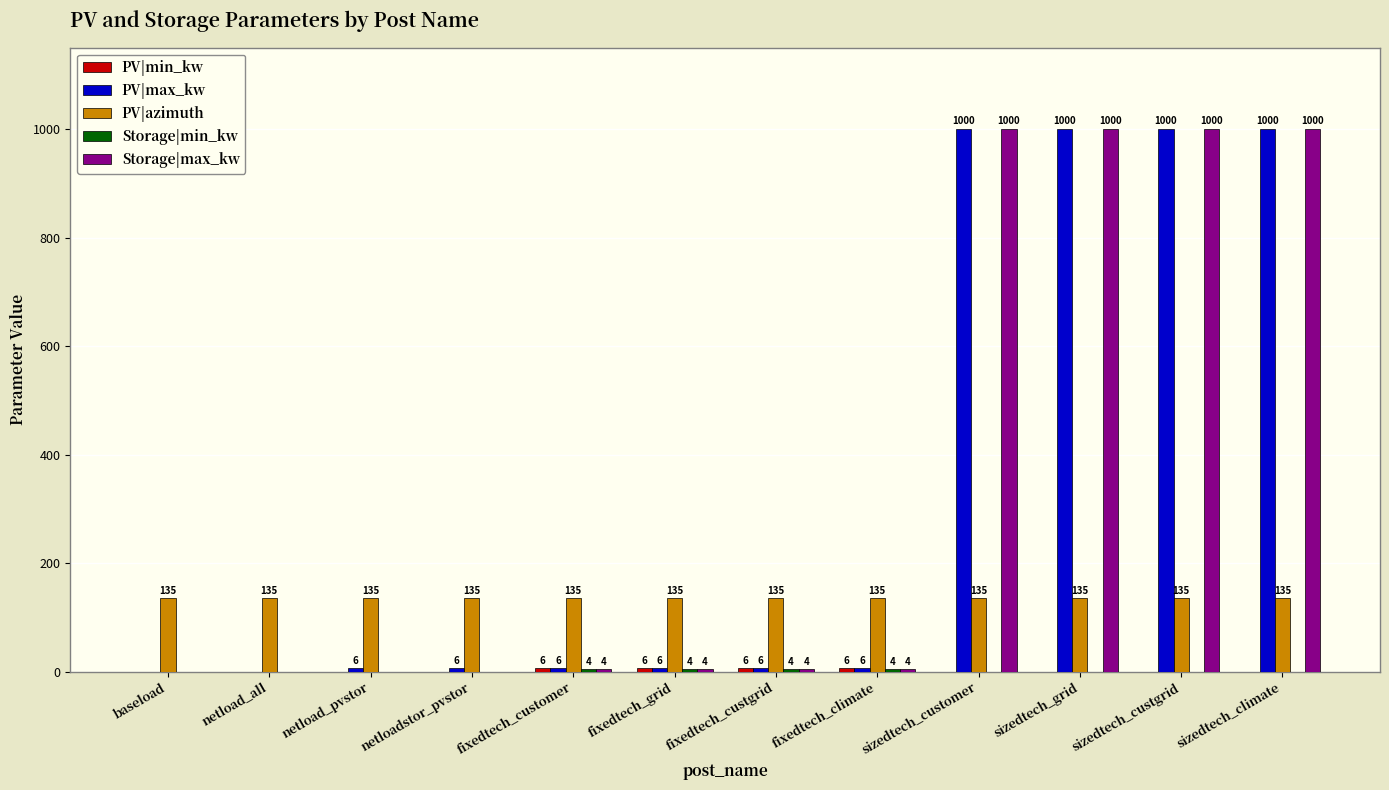

How many values in Storage|max_kw are above zero?

8